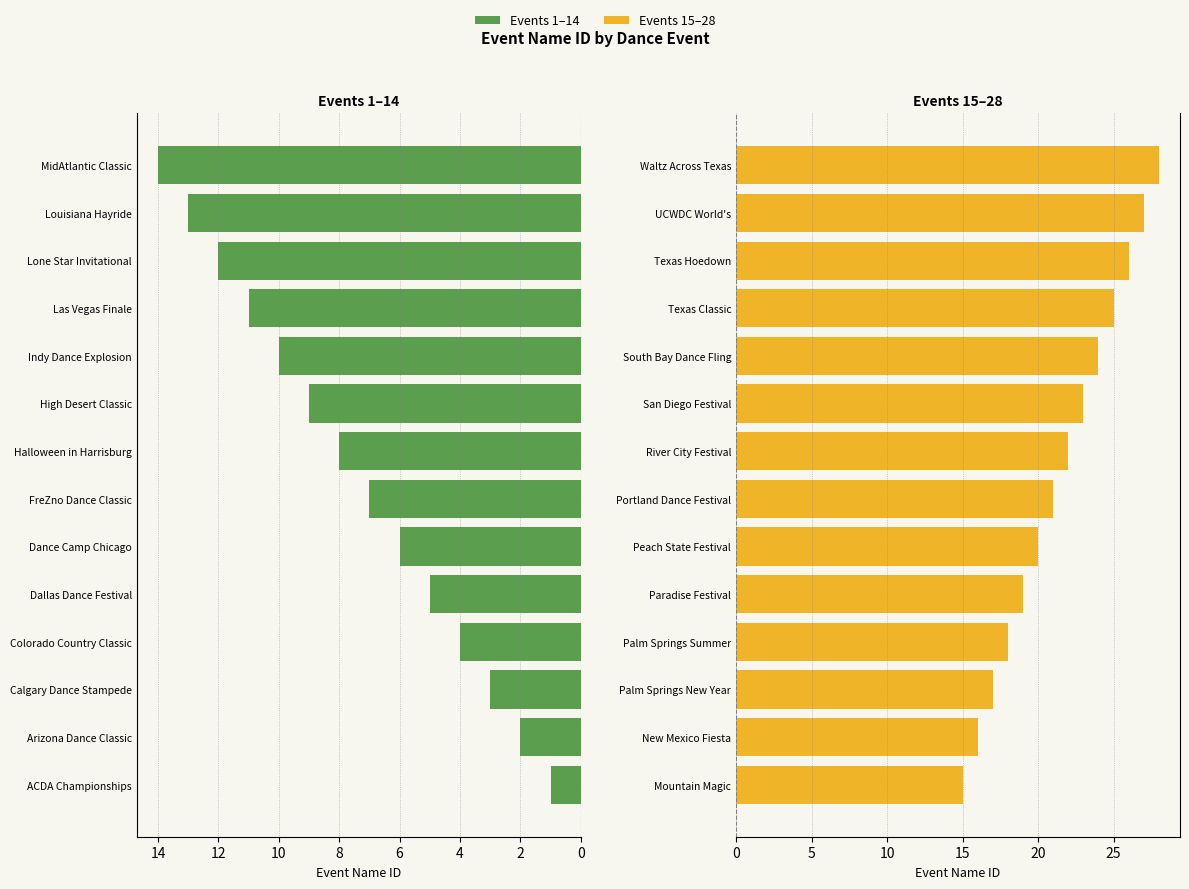

What value does the Second Half Events series have at Mountain Magic, to the nearest 5?

15